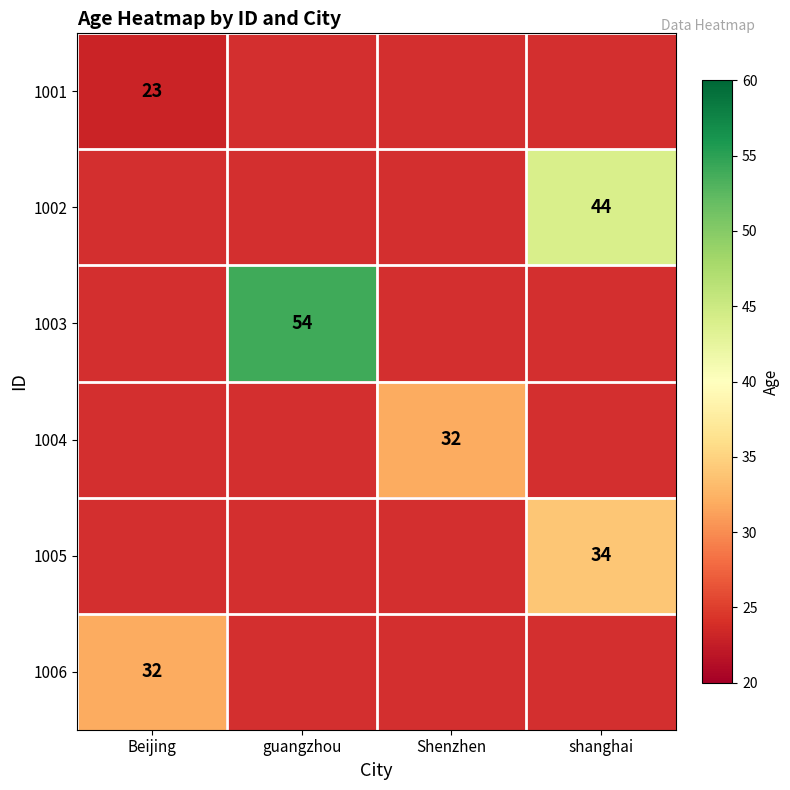

The value of 1004 at Shenzhen is 32. True or false?

True